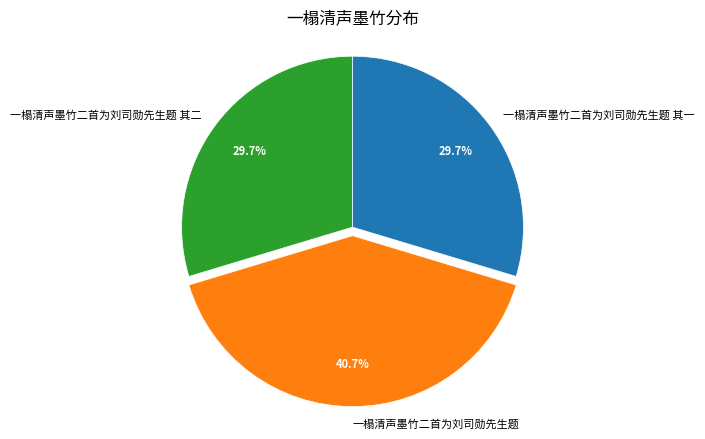

Is it true that 一榻清声墨竹二首为刘司勋先生题 is 41% of the pie?

True